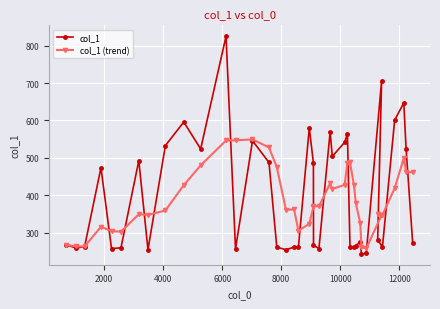

What is the value of the col_1 (trend) point at the 13th from the left?

547.0